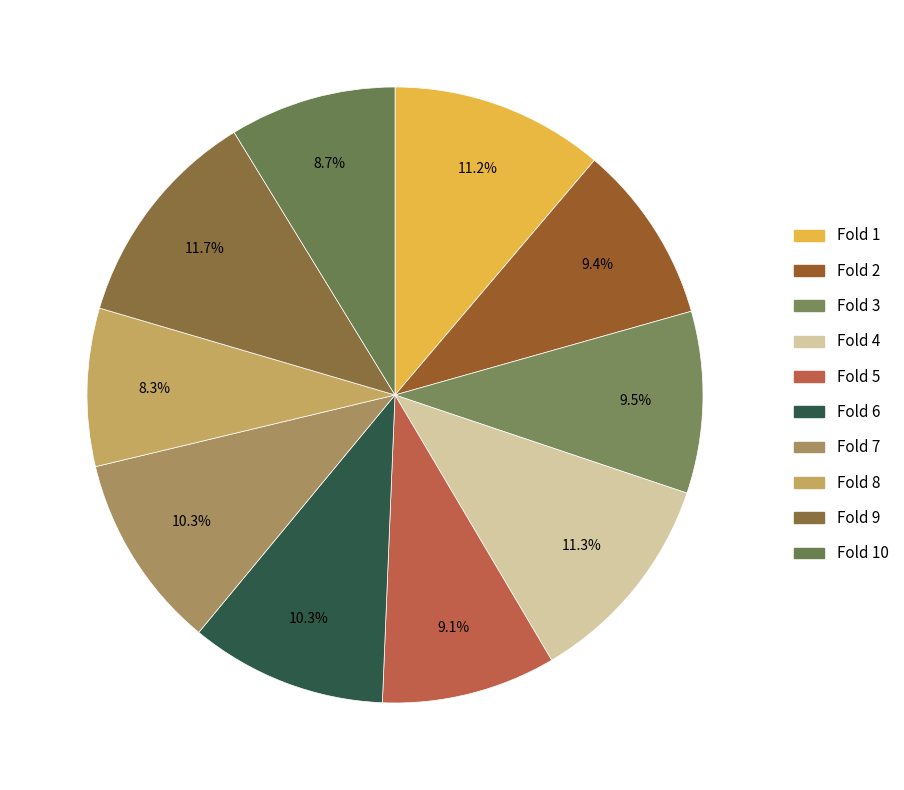

How many segments does this pie chart have?

10